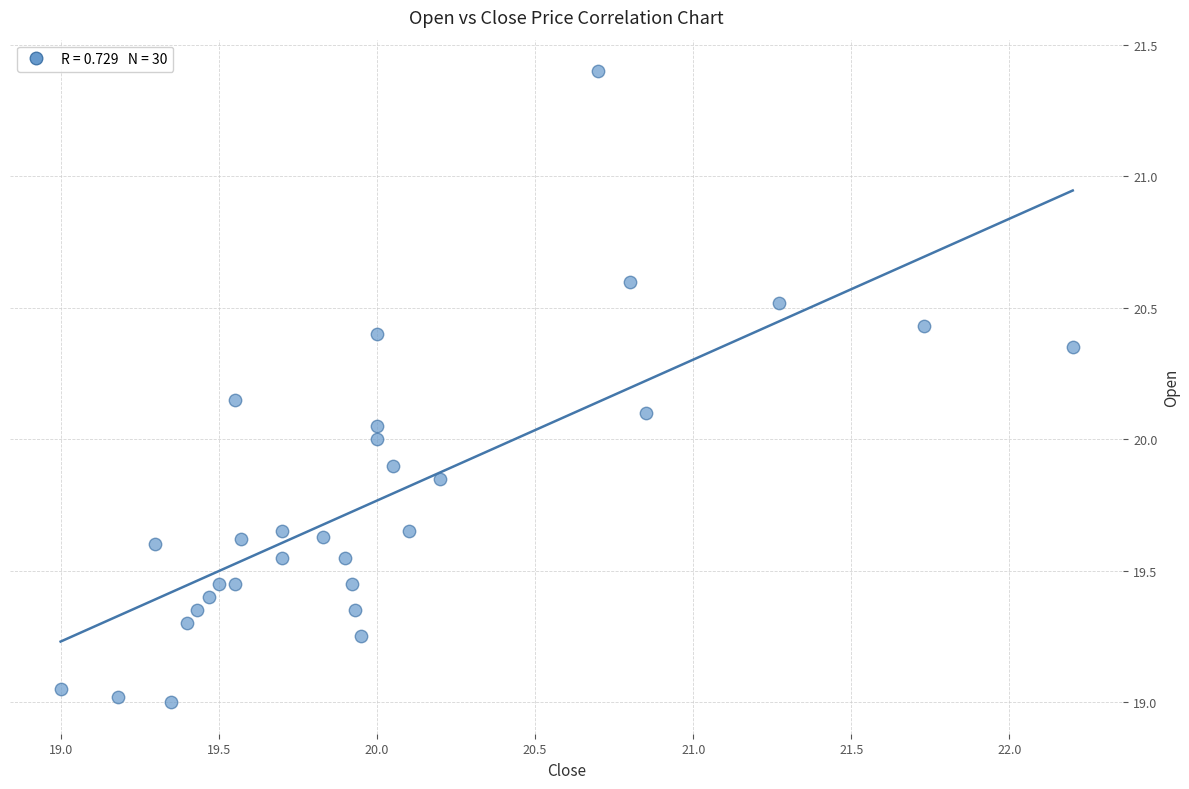

What is the range of Y values (max minus min)?

2.4